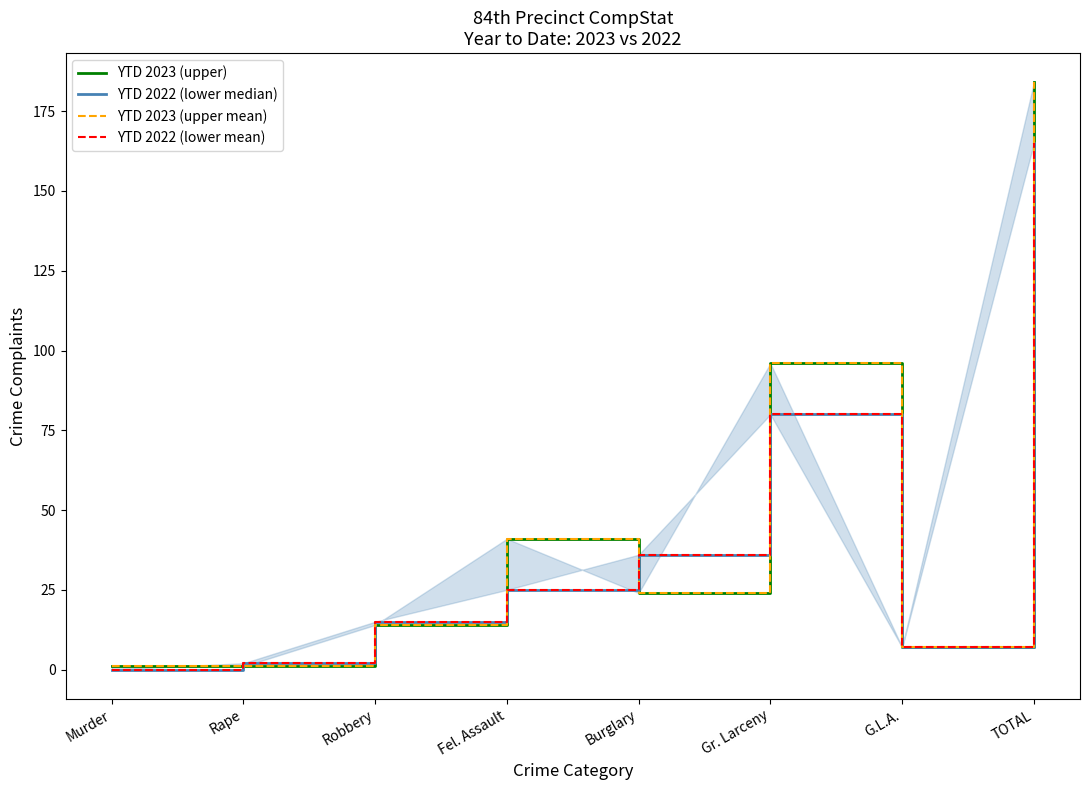

Which series has the largest total across all categories?

YTD 2023 (upper)